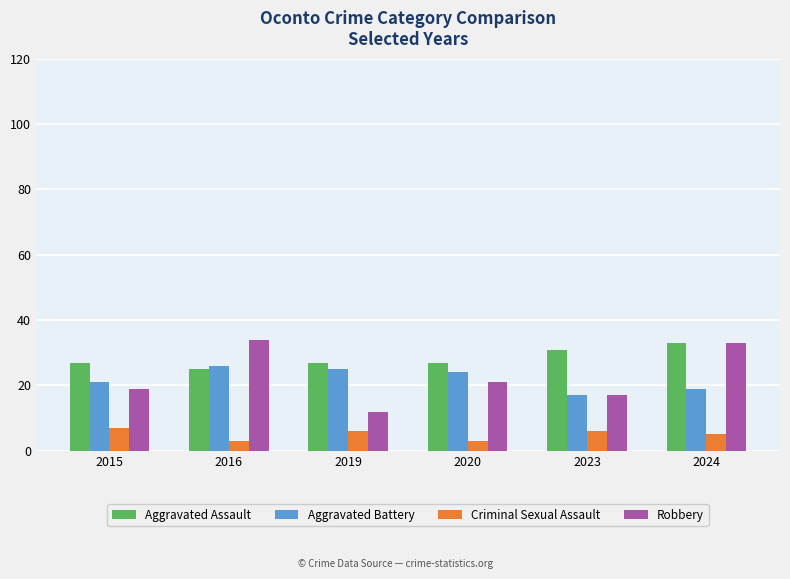

What is the difference between the highest and lowest values at 2024?

28